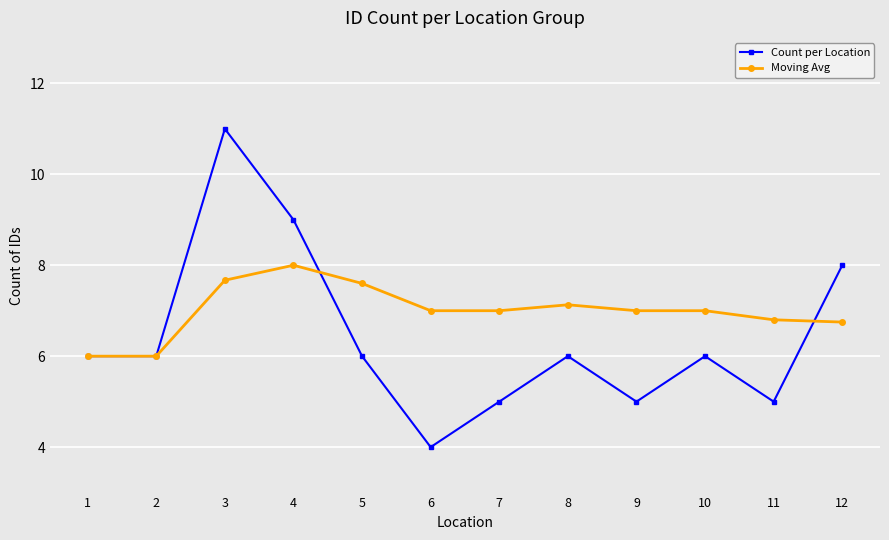

Rank the series by their maximum value, from highest to lowest.

Count per Location, Moving Avg